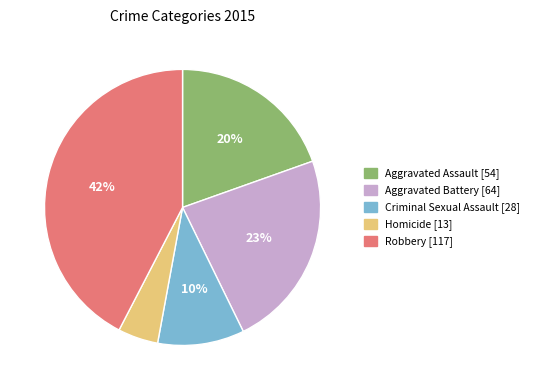

Which category has the smallest portion of the pie?

Homicide